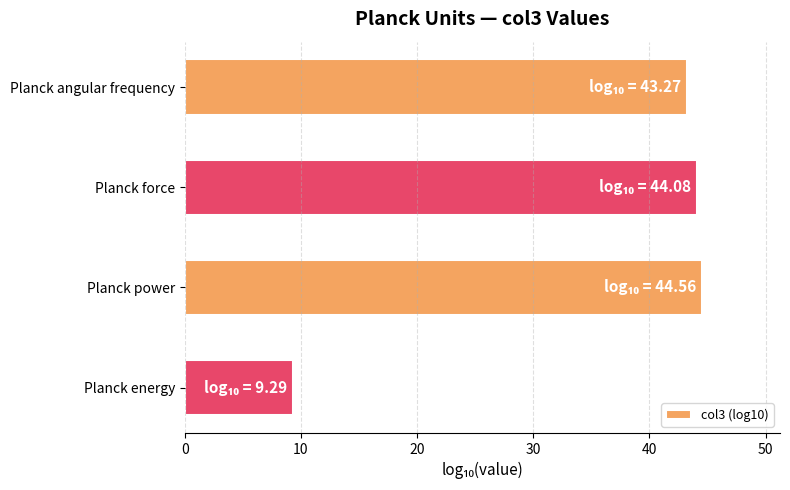

Rank the categories by value from lowest to highest.

Planck energy, Planck angular frequency, Planck force, Planck power